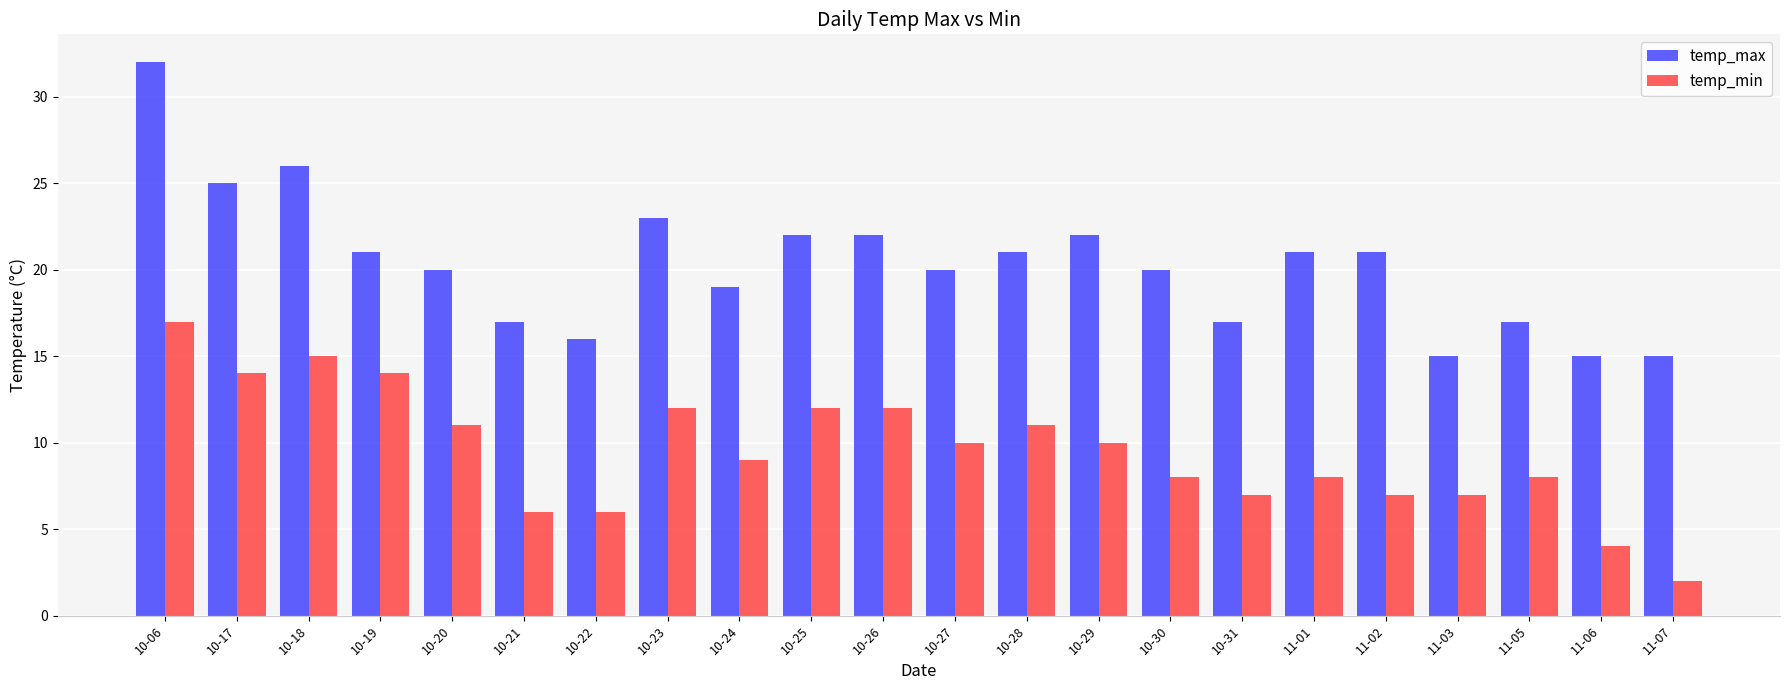

What are all the series names shown in the legend?

temp_max, temp_min